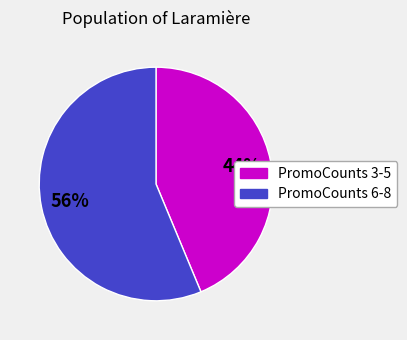

Which category has the smallest portion of the pie?

PromoCounts 3-5